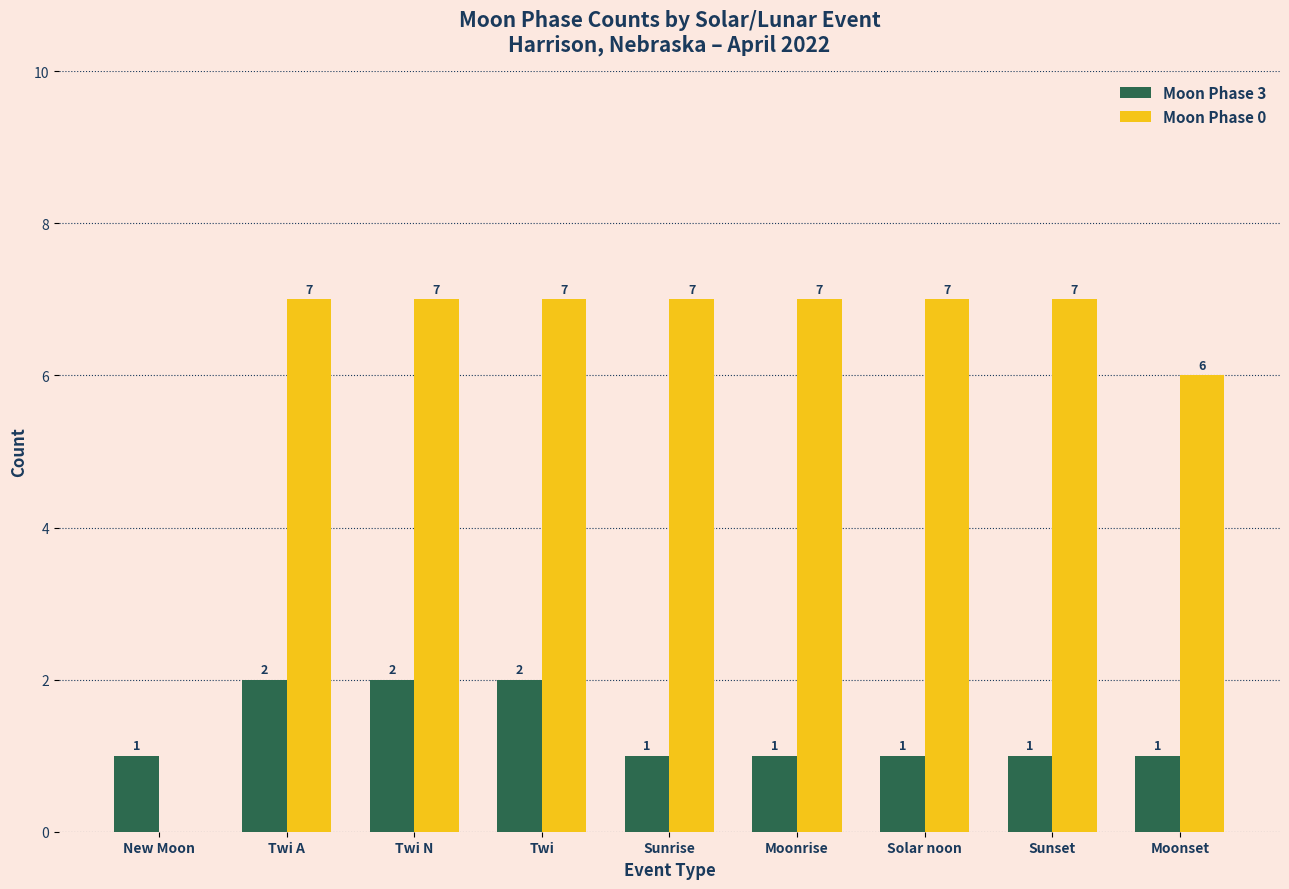

How many groups of bars are there?

9